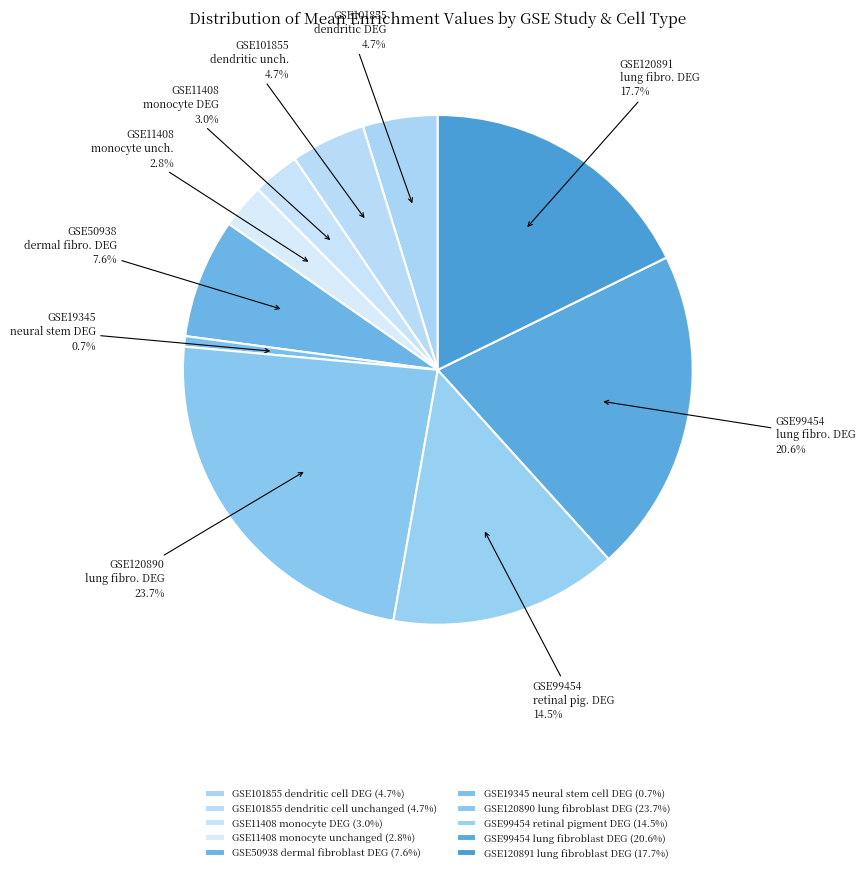

Rank the categories by value from highest to lowest.

GSE120890
lung fibroblast DEG, GSE99454
lung fibroblast DEG, GSE120891
lung fibroblast DEG, GSE99454
retinal pigment DEG, GSE50938
dermal fibroblast DEG, GSE101855
dendritic cell DEG, GSE101855
dendritic cell unchanged, GSE11408
monocyte DEG, GSE11408
monocyte unchanged, GSE19345
neural stem cell DEG